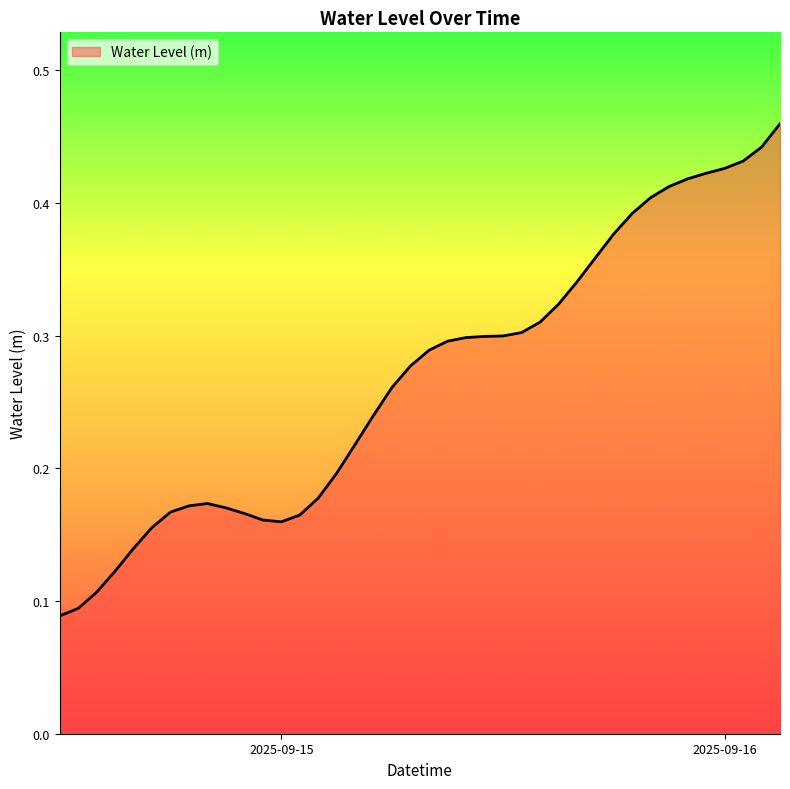

Does the chart display data point markers on the line(s)?

No